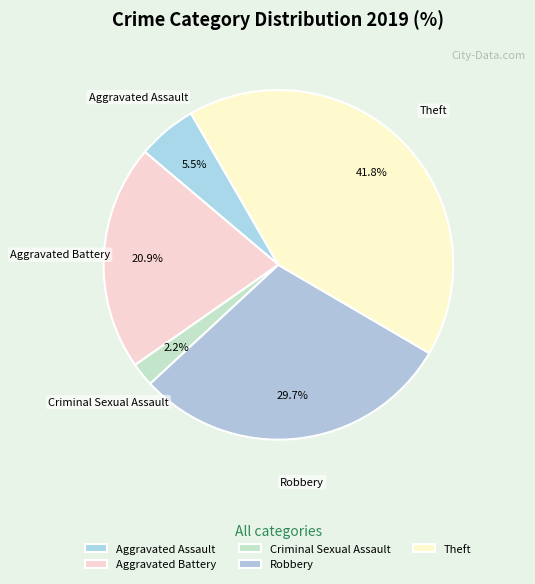

Count the number of slices in the pie.

5